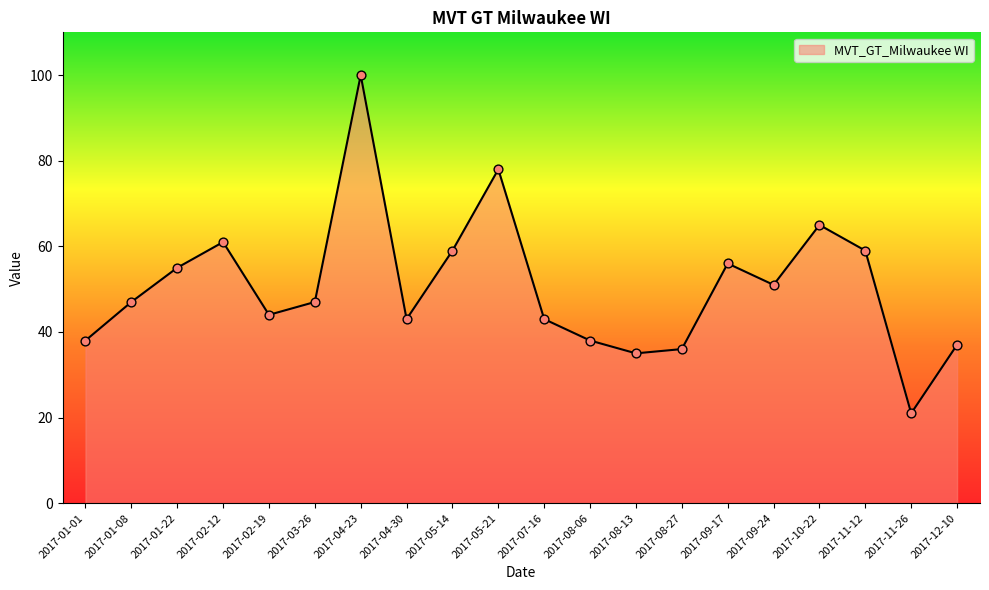

Between 2017-03-26 and 2017-04-23, which is larger?

2017-04-23